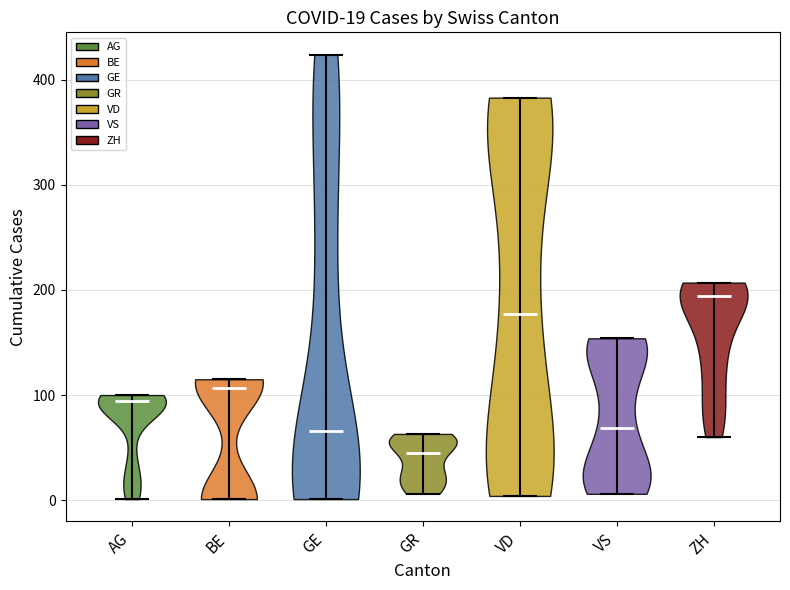

Which violin has the lowest median line?

GR